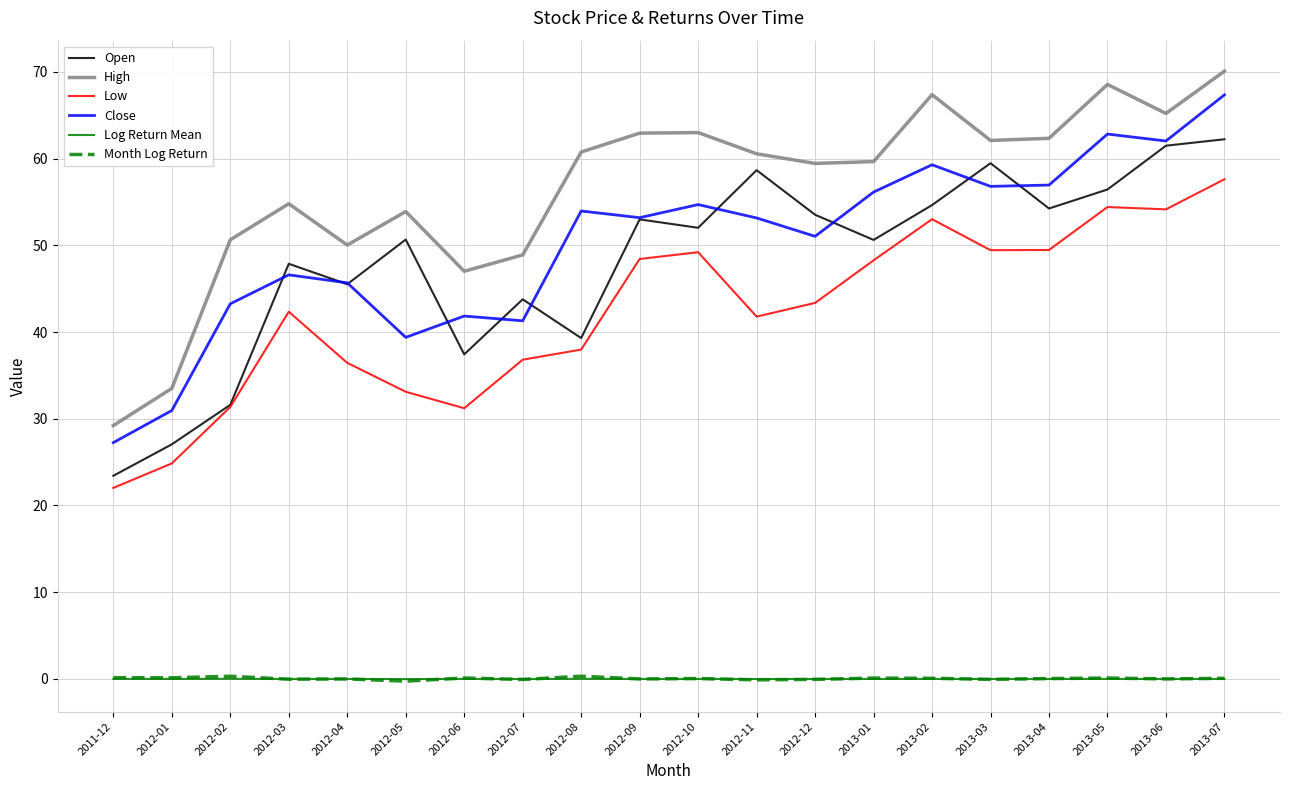

Which series changed the most between 2012-05 and 2012-08?

Close